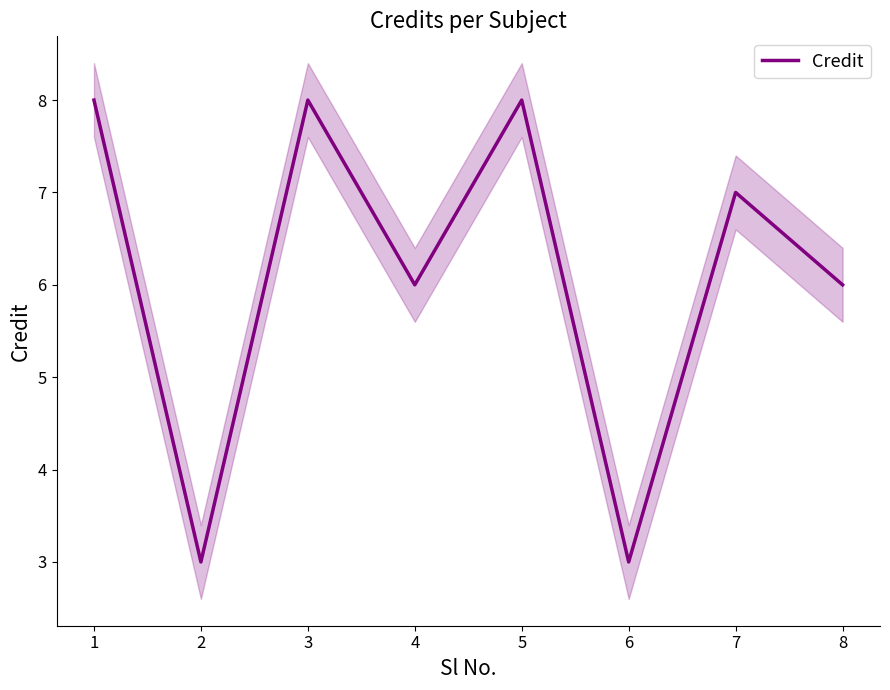

True or false: there are more than 0 points higher than both neighbors.

True